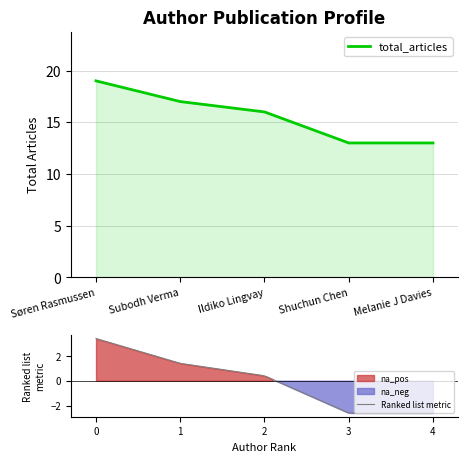

What is the change in value from Søren Rasmussen to Ildiko Lingvay?

-3